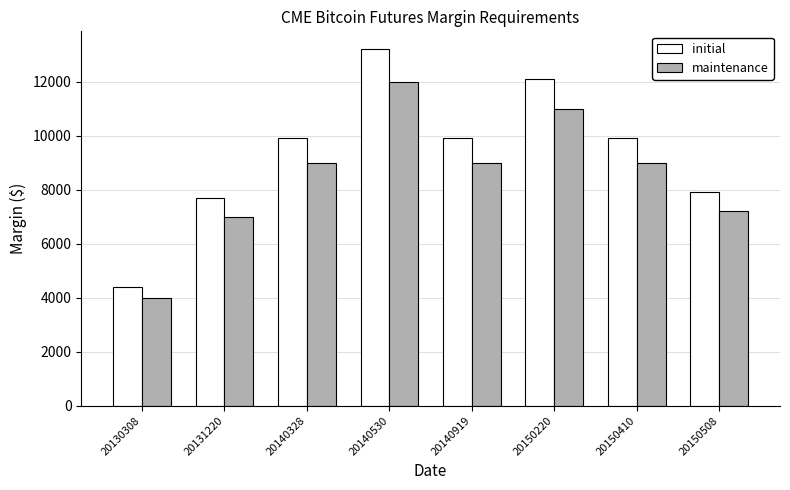

Does the chart contain stacked bars?

No